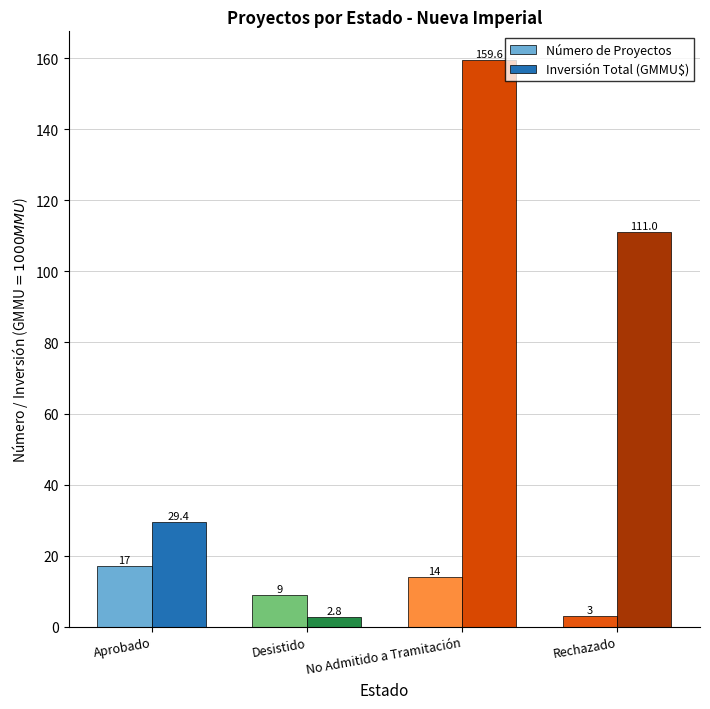

What is the sum of the Número de Proyectos values at Desistido and Aprobado?

26.0